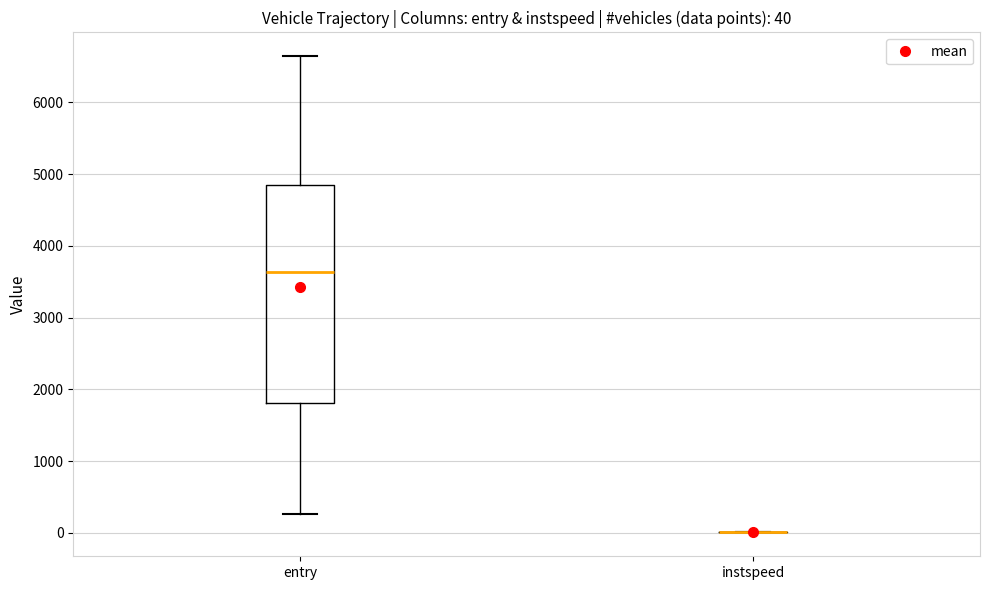

Comparing the boxes themselves (not the whiskers), which one is the tallest?

entry